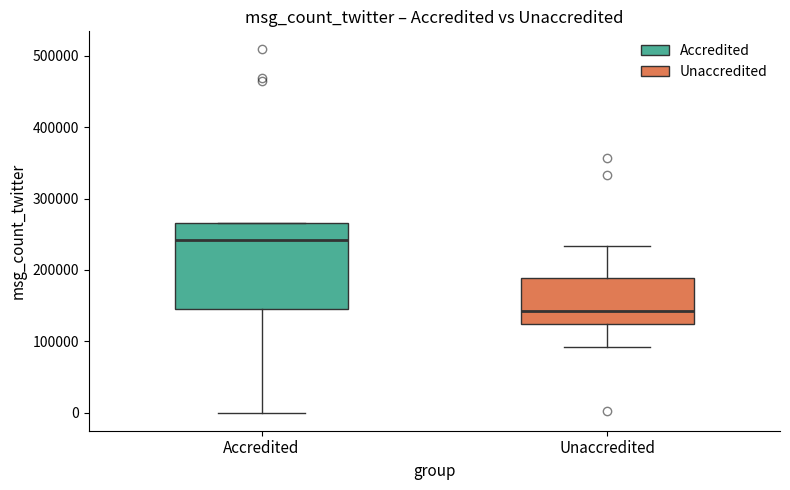

Reading left to right, read every box against the y-axis: the position of its median line, the range the box covers, and the ends of its whiskers. The values are not printed on the chart, so give them approximately, as read against the axis.

Accredited: median 240000, box 140000 to 270000, whiskers 0 to 270000
Unaccredited: median 140000, box 120000 to 190000, whiskers 90000 to 230000